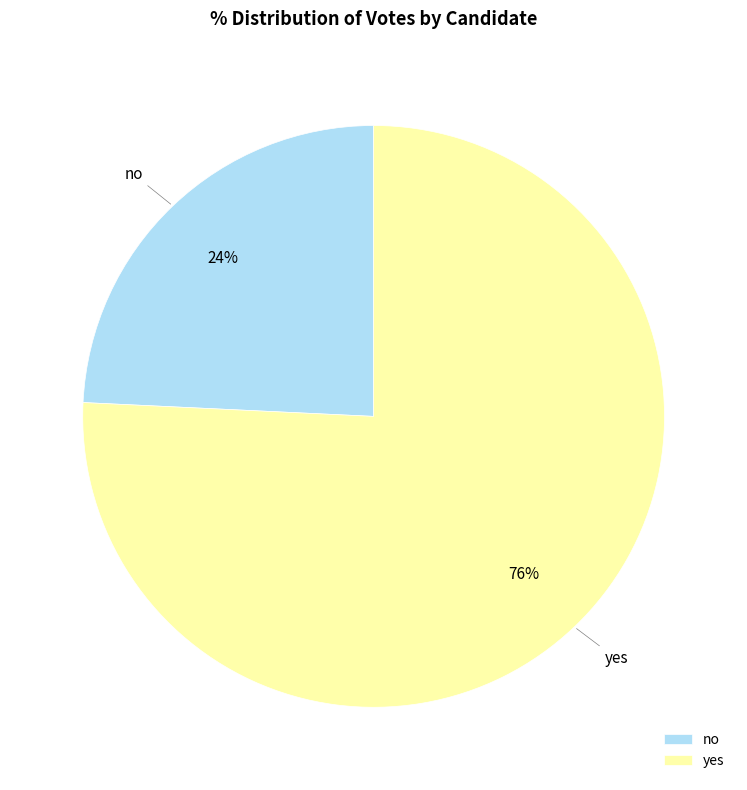

Do yes and no together represent more than half of the pie?

Yes